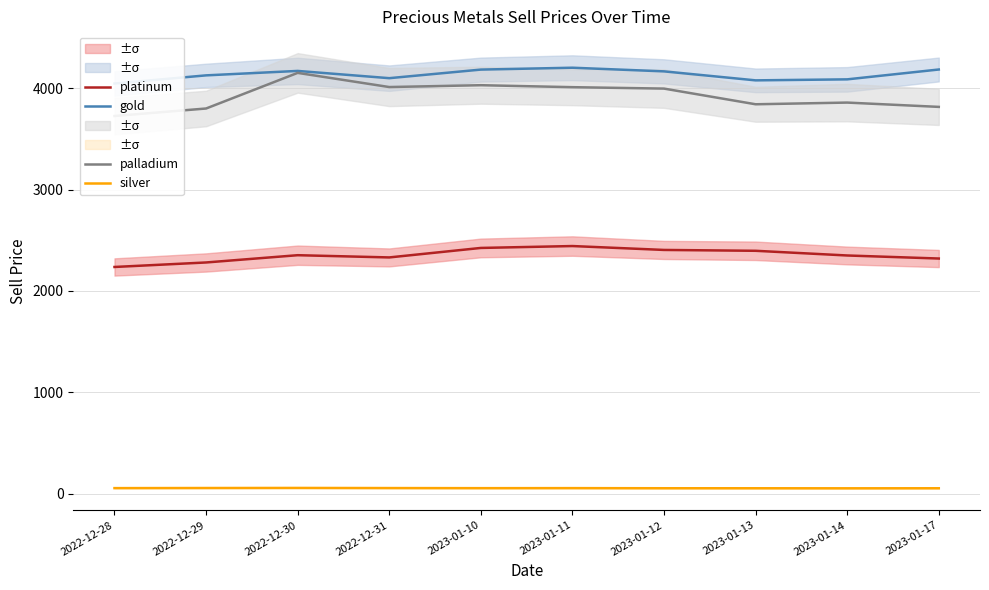

What is the total value across all series at 2023-01-10?

10696.8